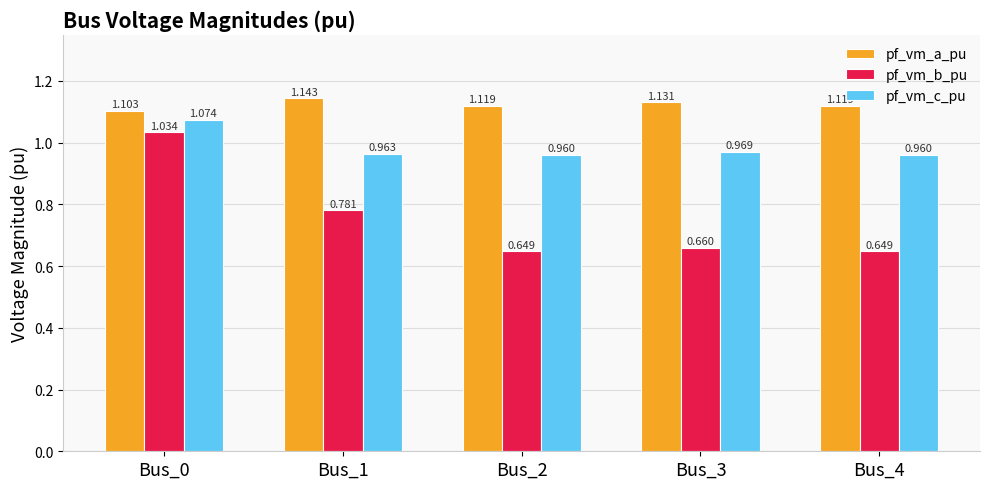

List the series in order of their peak value, highest first.

pf_vm_a_pu, pf_vm_c_pu, pf_vm_b_pu